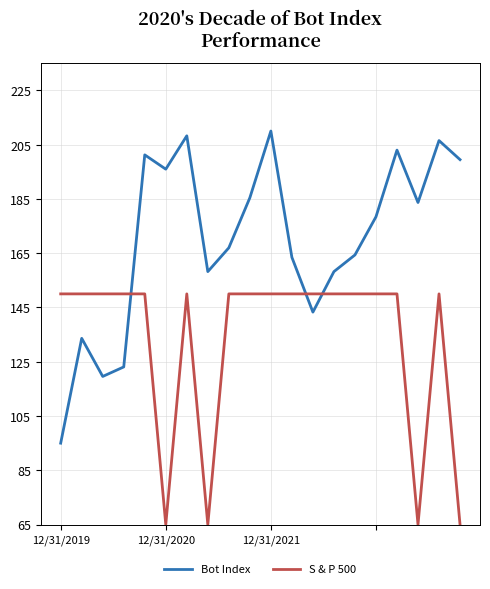

Reading right to left, transcribe all the data shown in this chart.

Bot Index: 199.5	206.5	183.7	203.0	178.4	164.4	158.2	143.3	163.5	210.0	185.4	167.0	158.2	208.2	196.0	201.2	123.1	119.6	133.6	95.0
S & P 500: 65.0	150.0	65.0	150.0	150.0	150.0	150.0	150.0	150.0	150.0	150.0	150.0	65.0	150.0	65.0	150.0	150.0	150.0	150.0	150.0